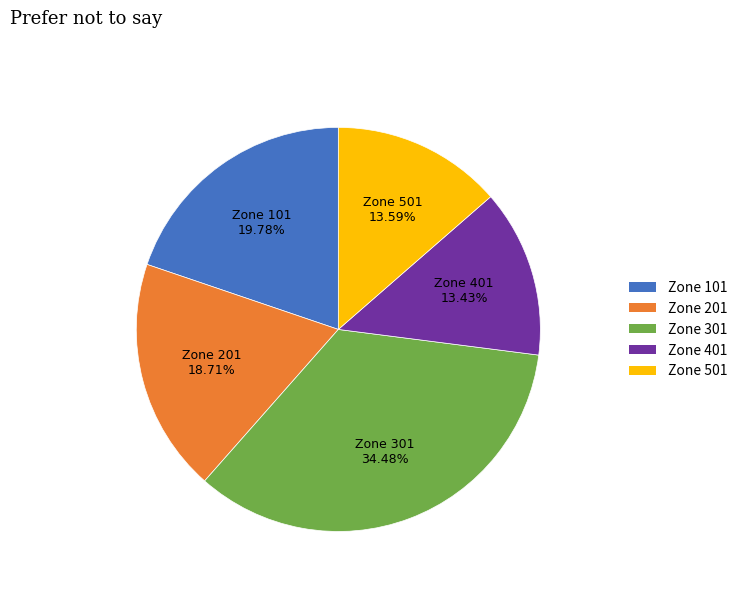

To the nearest percent, what is the difference between the largest and smallest slice percentages?

21%